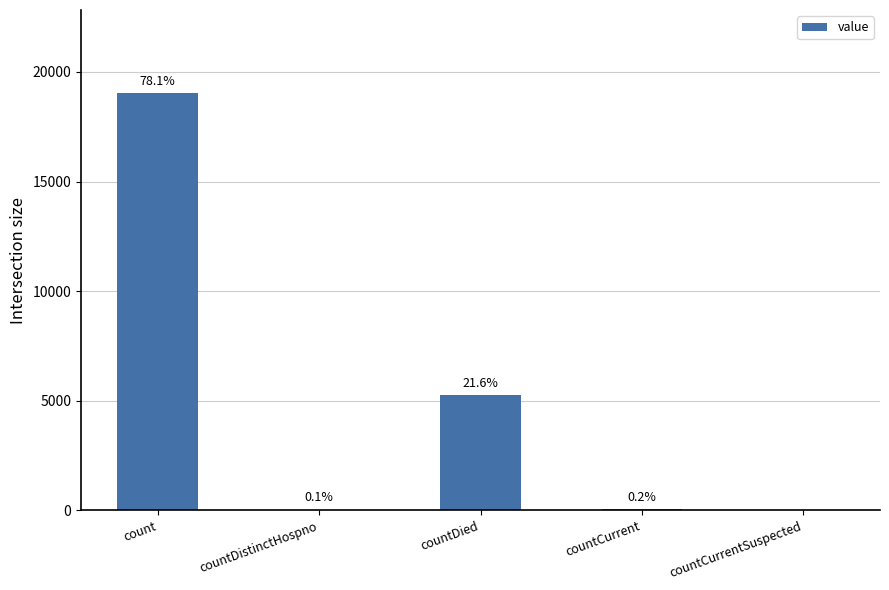

Rank the categories by value from highest to lowest.

count, countDied, countCurrent, countDistinctHospno, countCurrentSuspected